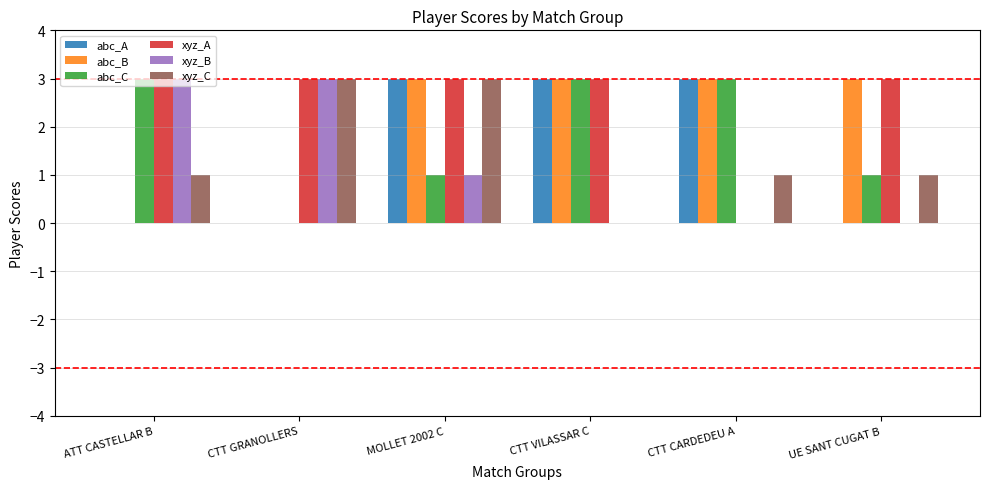

Which series has the largest total across all categories?

xyz_A